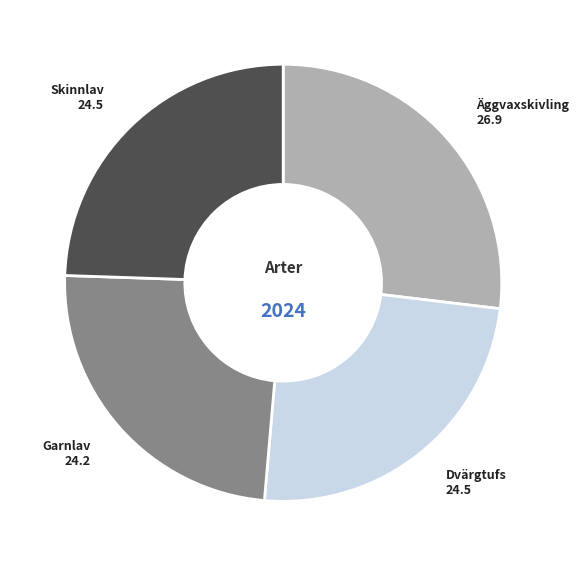

Which has a higher value, Skinnlav or Äggvaxskivling?

Äggvaxskivling